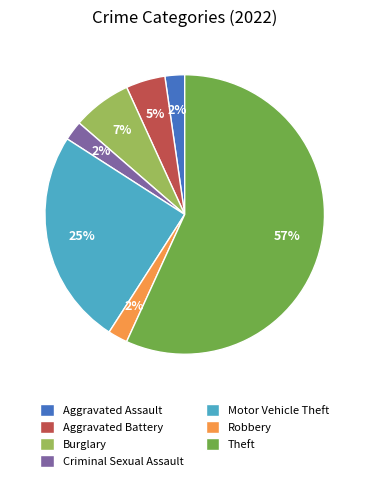

To the nearest percent, what is the difference between the Burglary and Theft slice percentages?

50%